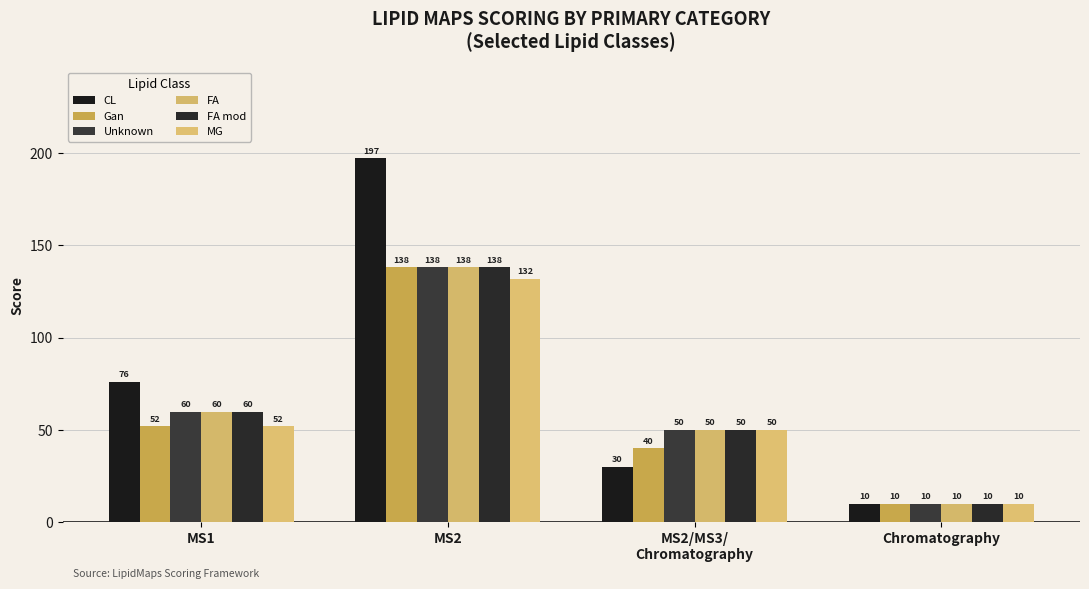

What is the average value of the Gan series?

60